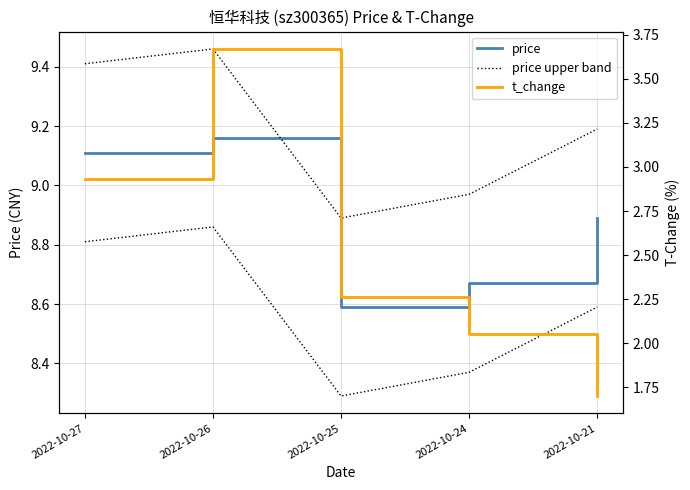

Which series changed the most between 2022-10-24 and 2022-10-21?

t_change